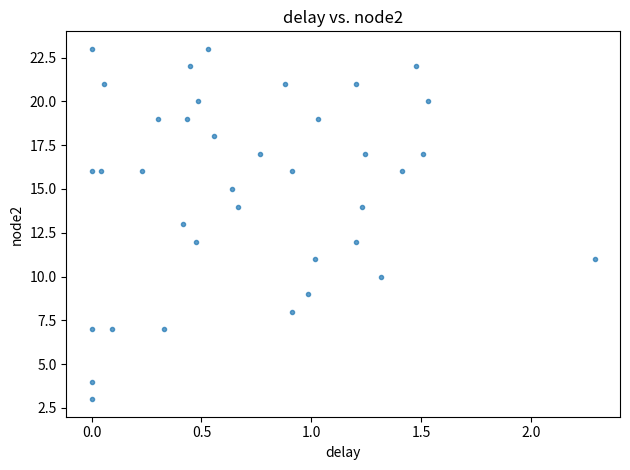

What is the range of Y values (max minus min)?

20